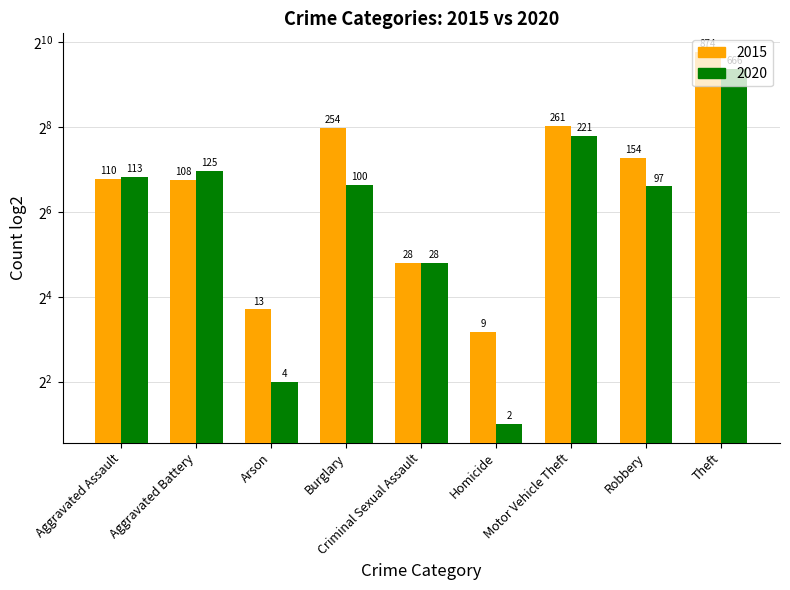

What is the maximum value for 2015?

874